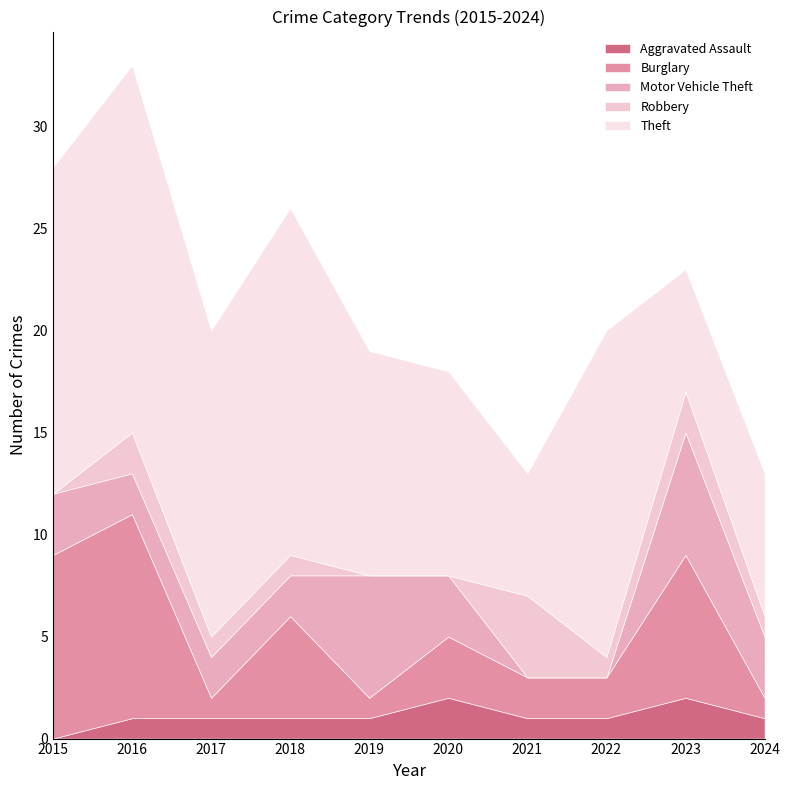

True or false: Total and Robbery cross at least once.

False